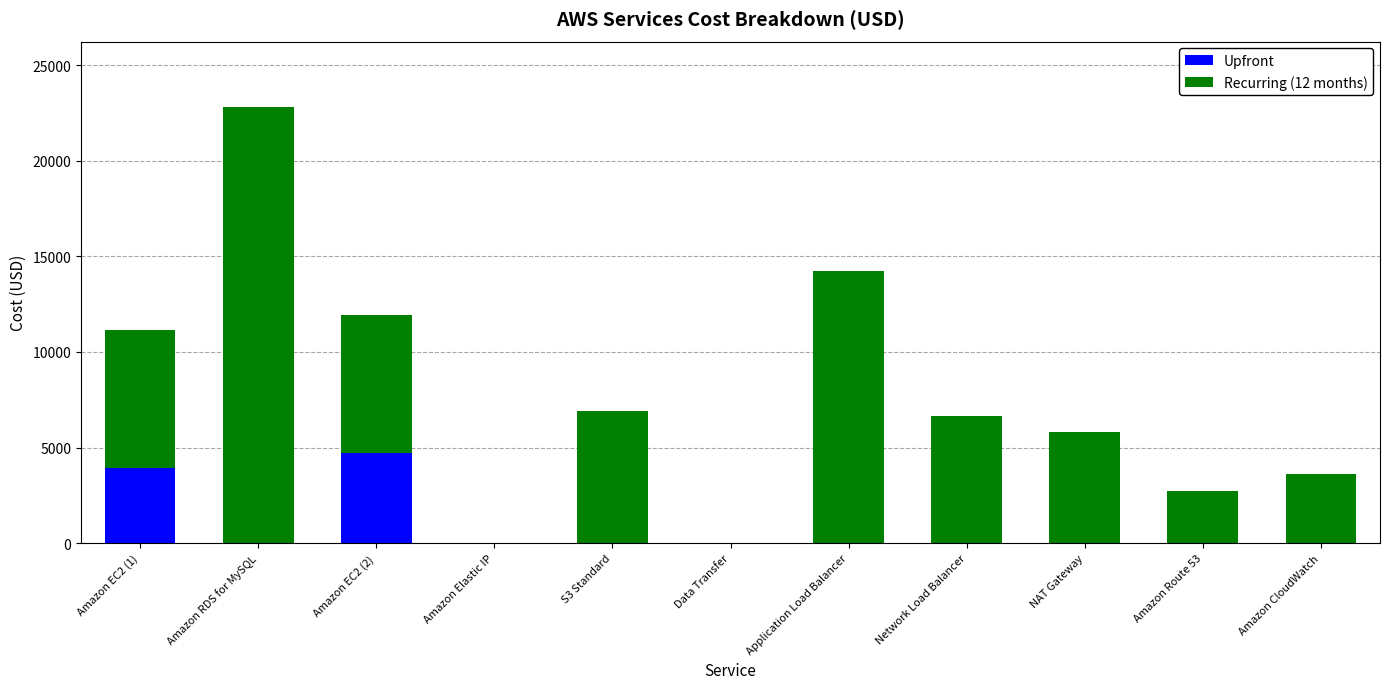

What is the sum of all Upfront values?

8682.9